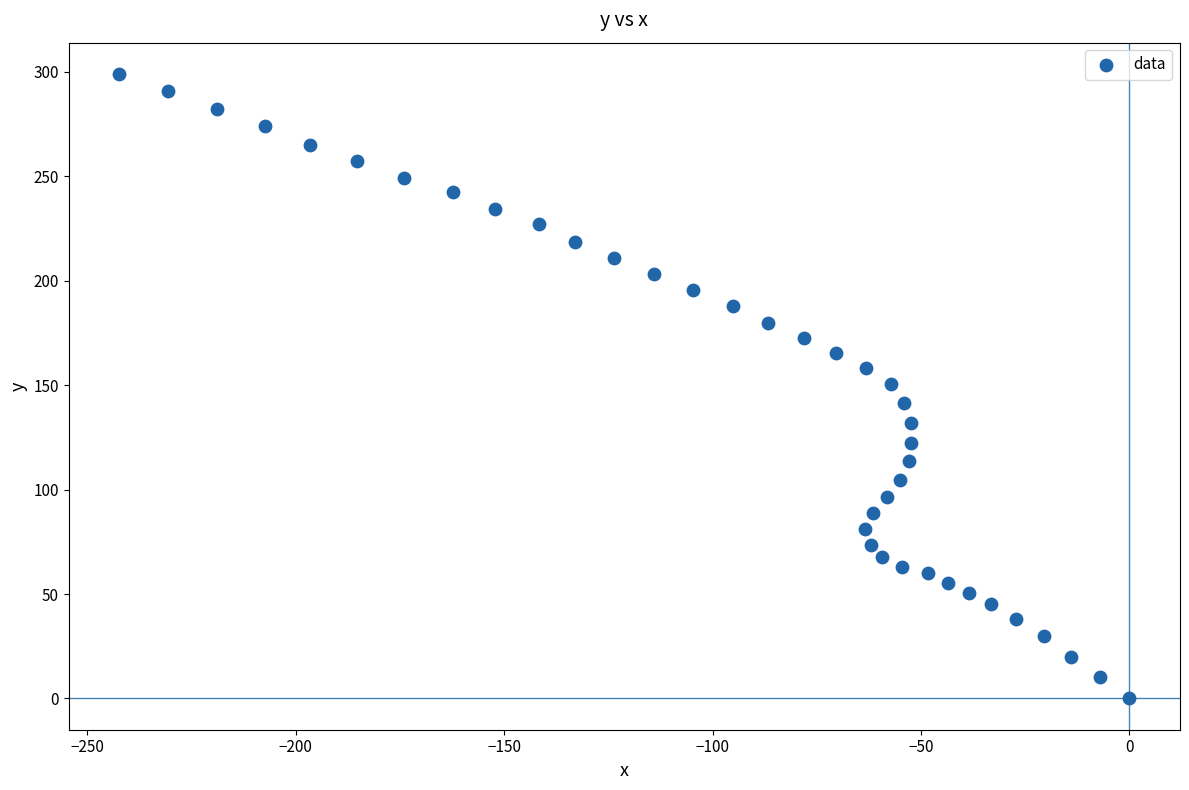

What is the range of X values (max minus min)?

242.3